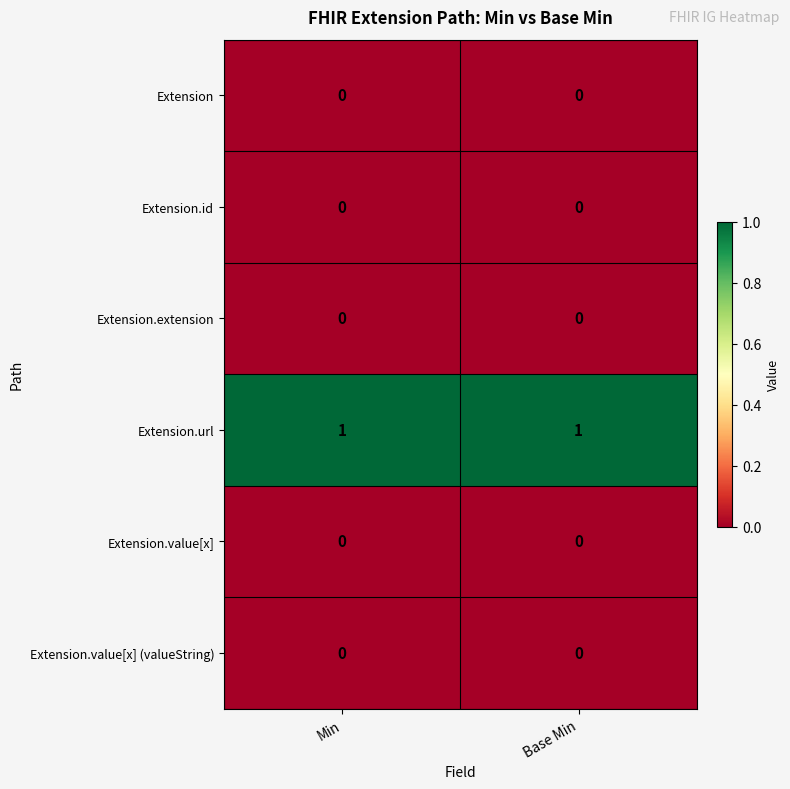

The value of Extension at Min is 0. True or false?

True